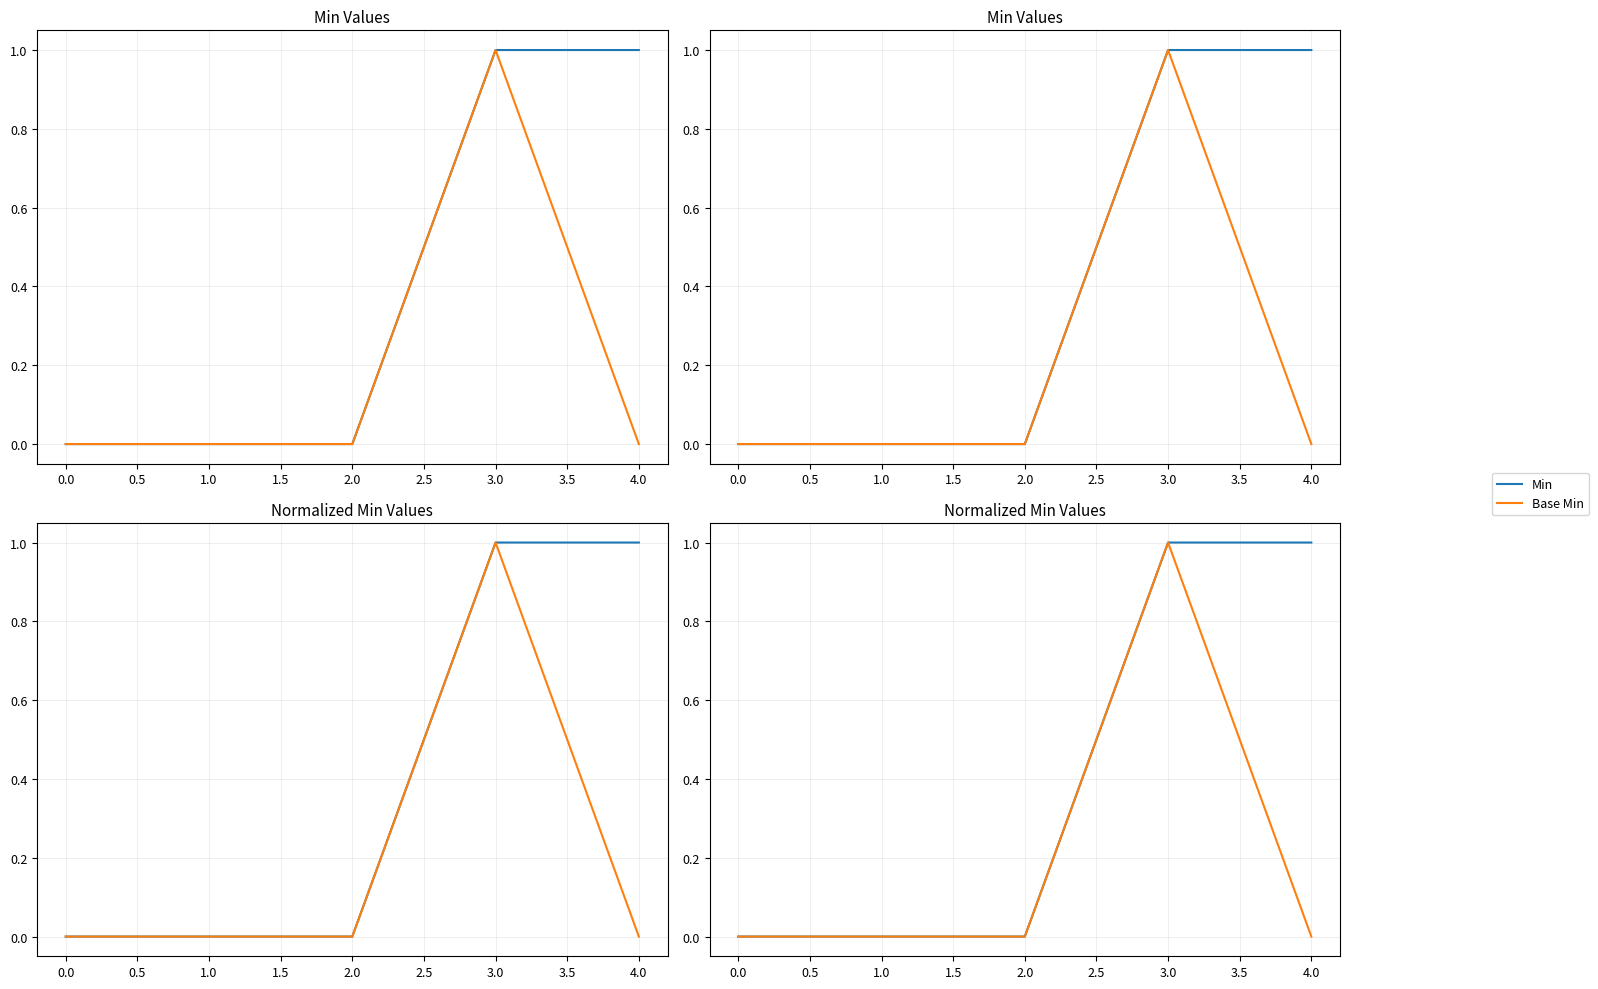

How many lines are shown in the chart?

2